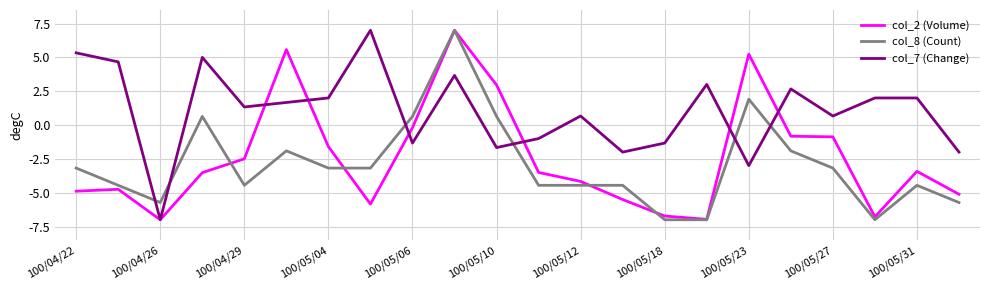

How many values in the col_2 (Volume) series are below -3?

13